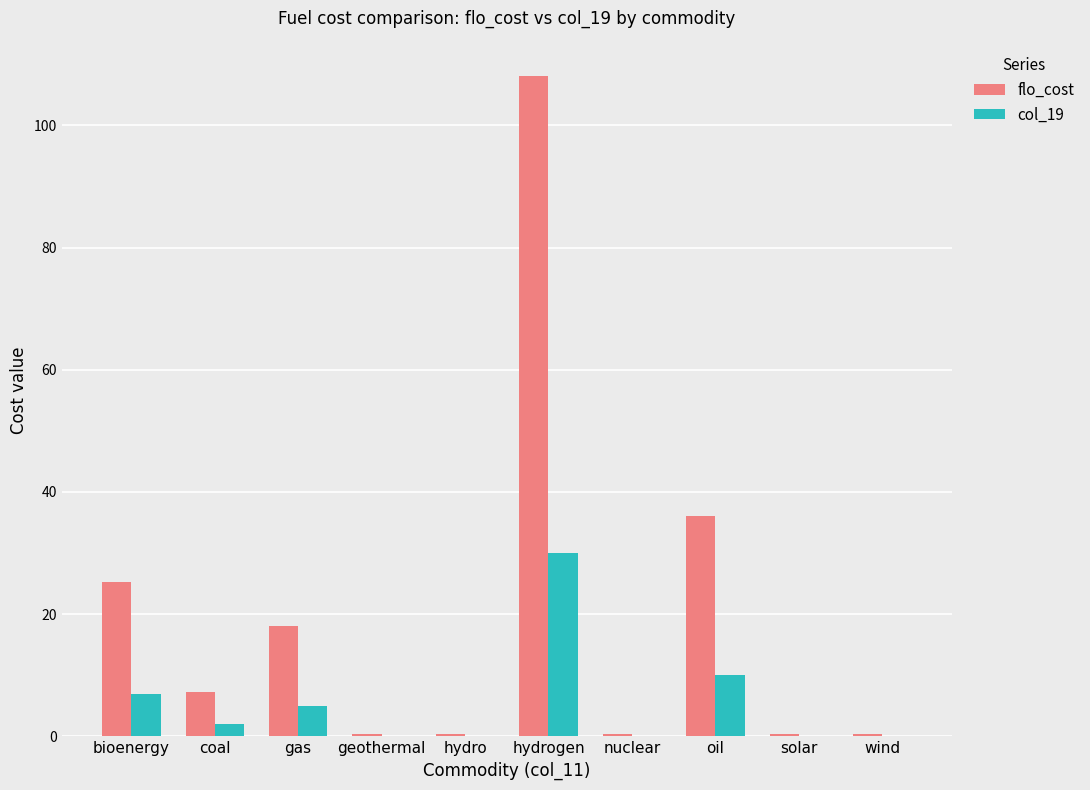

What is the sum of all col_19 values?

54.5